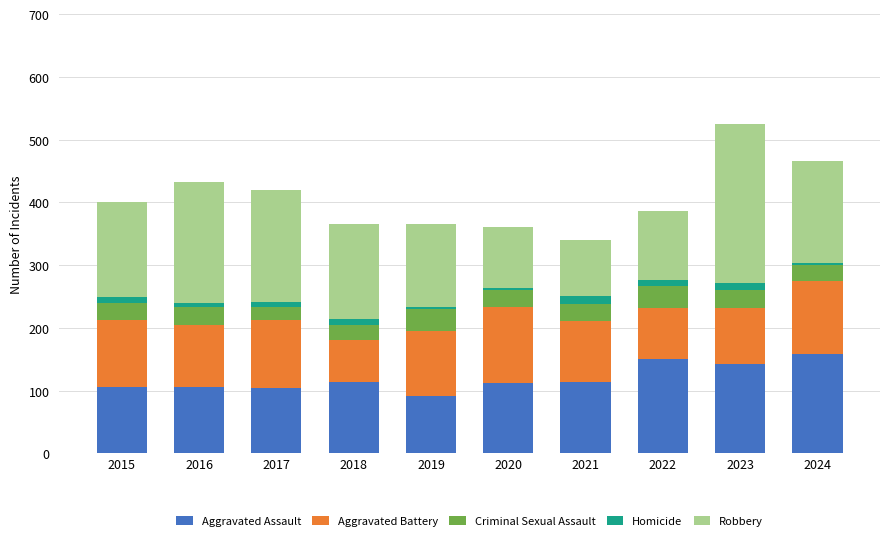

The Aggravated Assault series shows 160 at 2016. True or false?

False